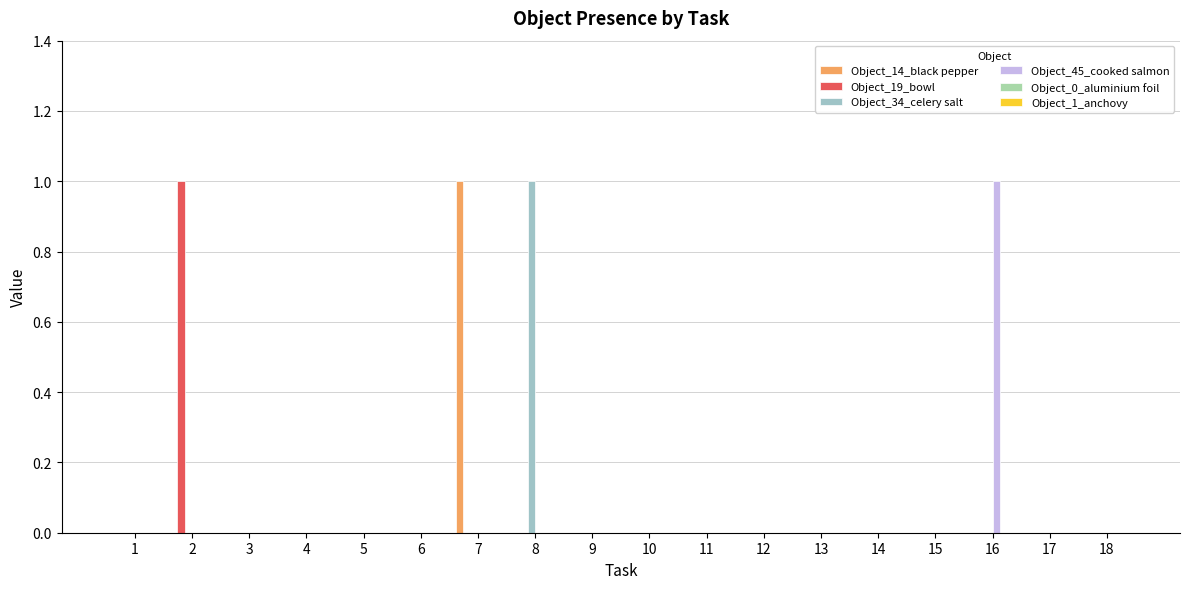

Rank the series at 1 from highest to lowest value.

Object_14_black pepper, Object_19_bowl, Object_34_celery salt, Object_45_cooked salmon, Object_0_aluminium foil, Object_1_anchovy